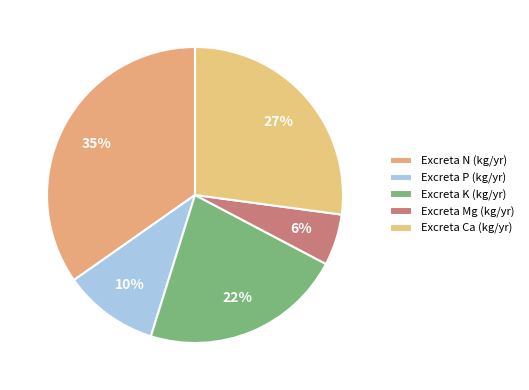

Is it true that Excreta Ca (kg/yr) is 27% of the pie?

True